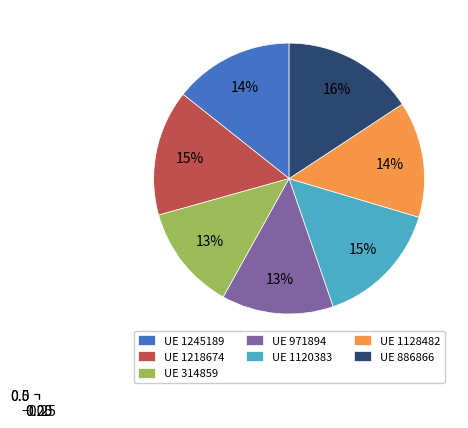

Does 1120383 represent more than half of the total?

No